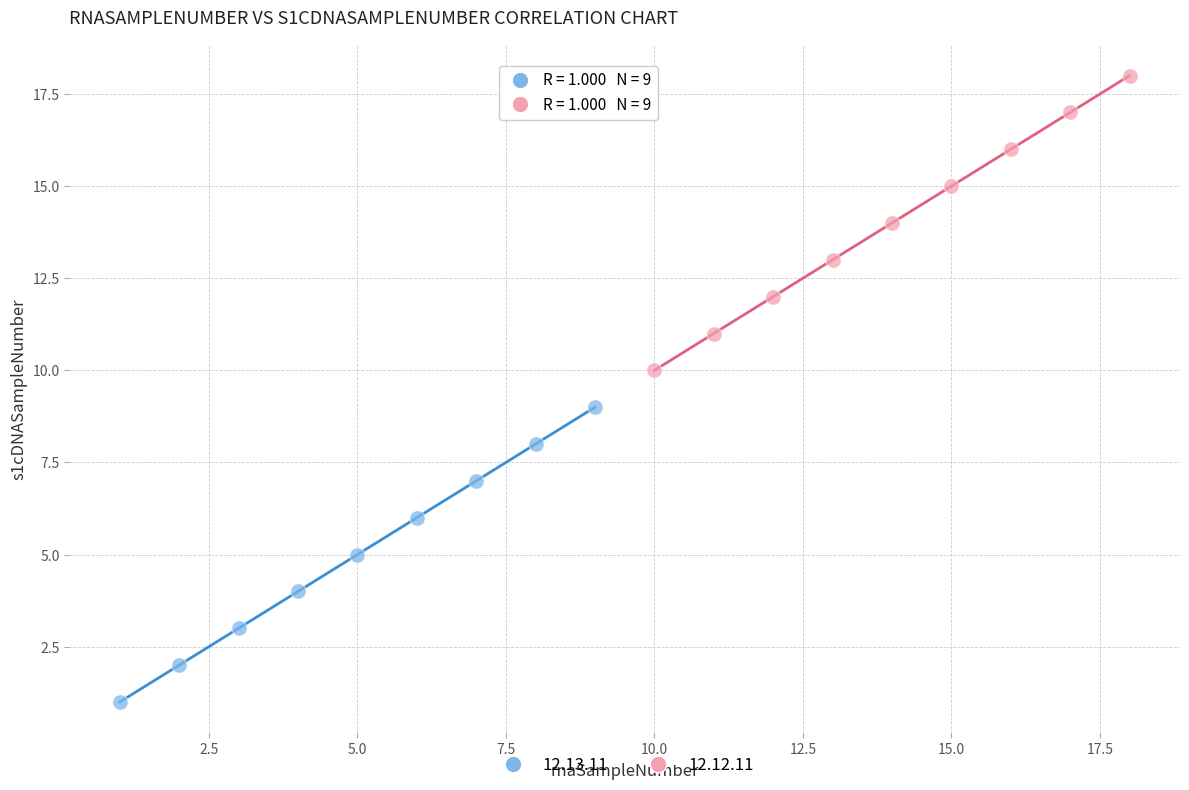

Which series reaches the minimum Y coordinate?

12.13.11